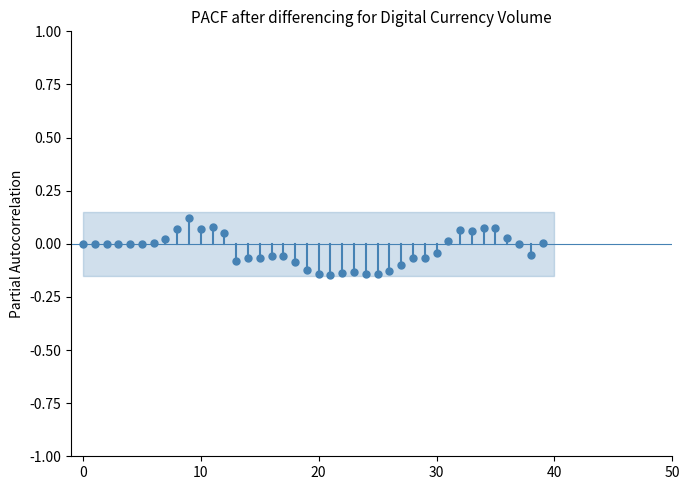

What is the range of Y values (max minus min)?

0.3